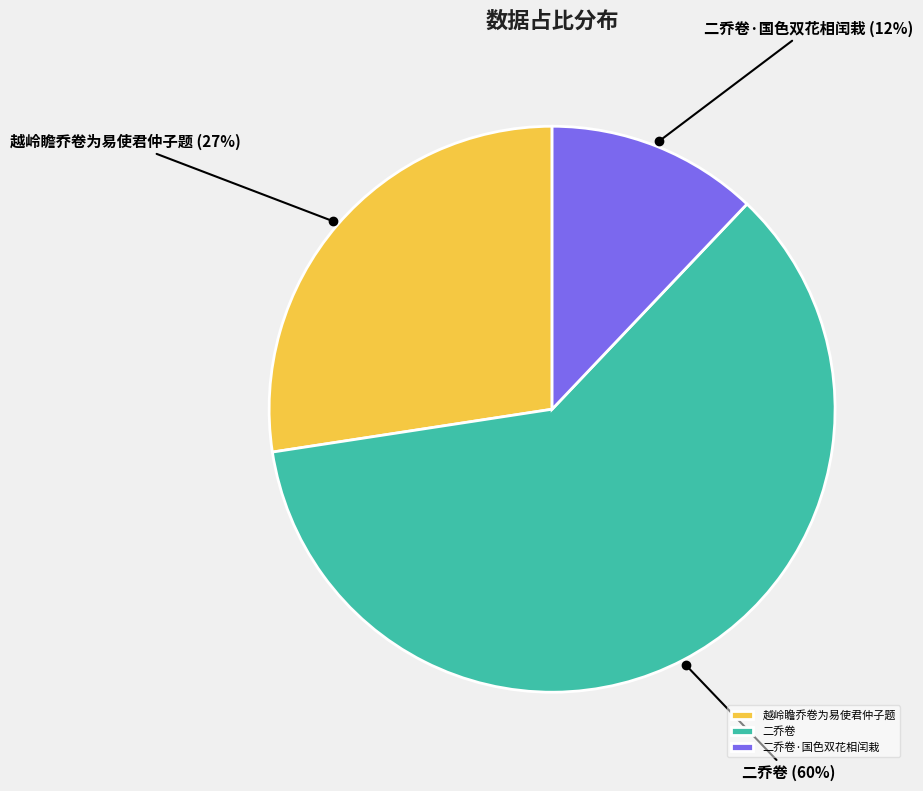

Rank the categories by value from lowest to highest.

二乔卷·国色双花相闰栽, 越岭瞻乔卷为易使君仲子题, 二乔卷